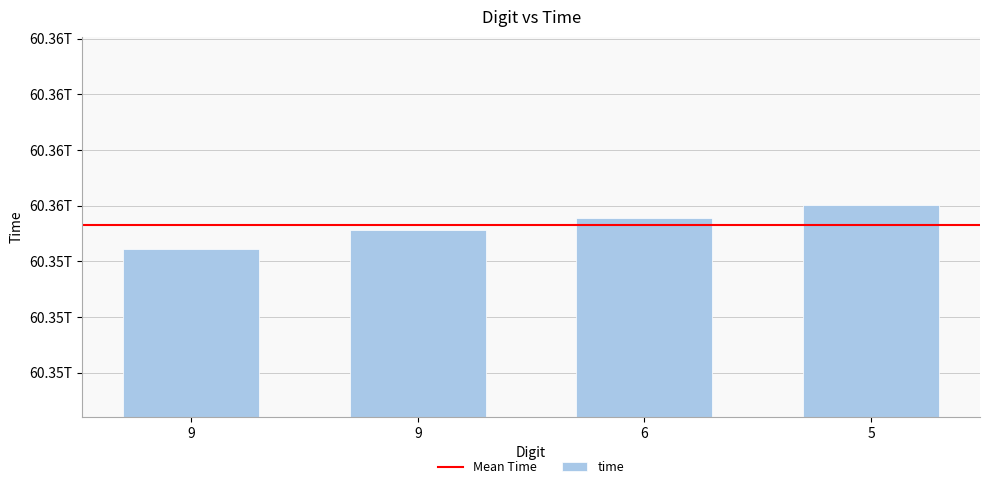

Are the bars horizontal?

No